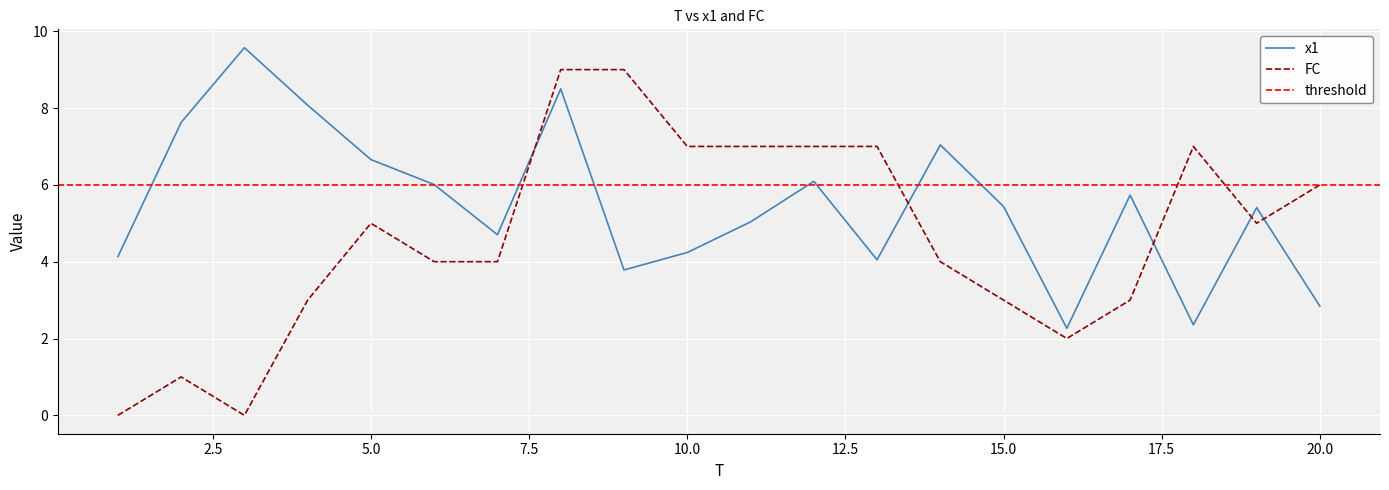

In x1, how many points are higher than both neighbors (excluding endpoints)?

6